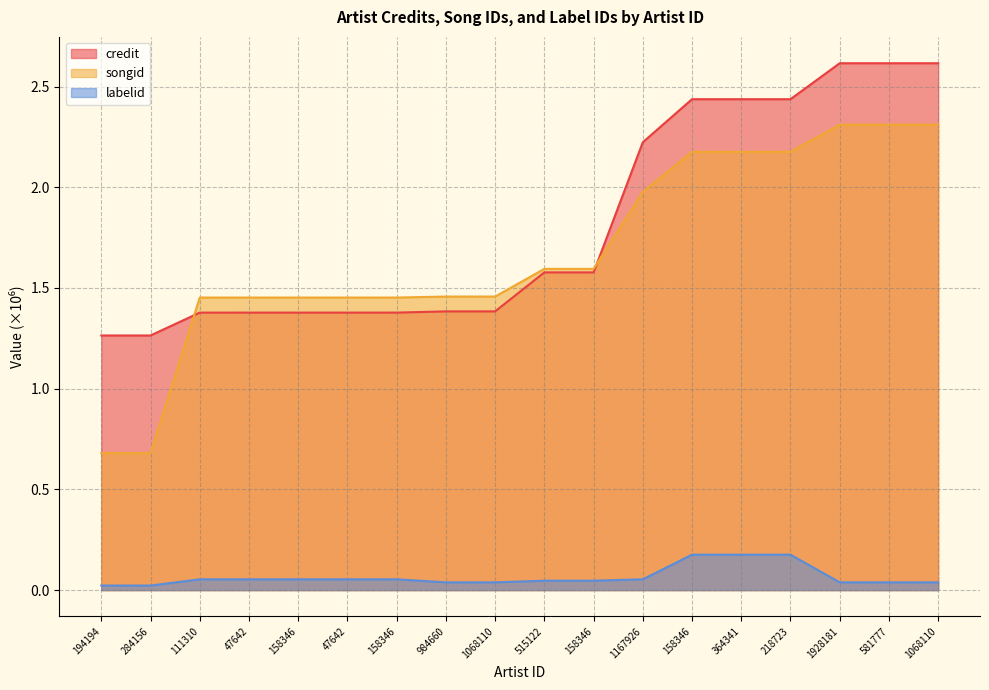

What is the label of the 1st point from the left?

194194